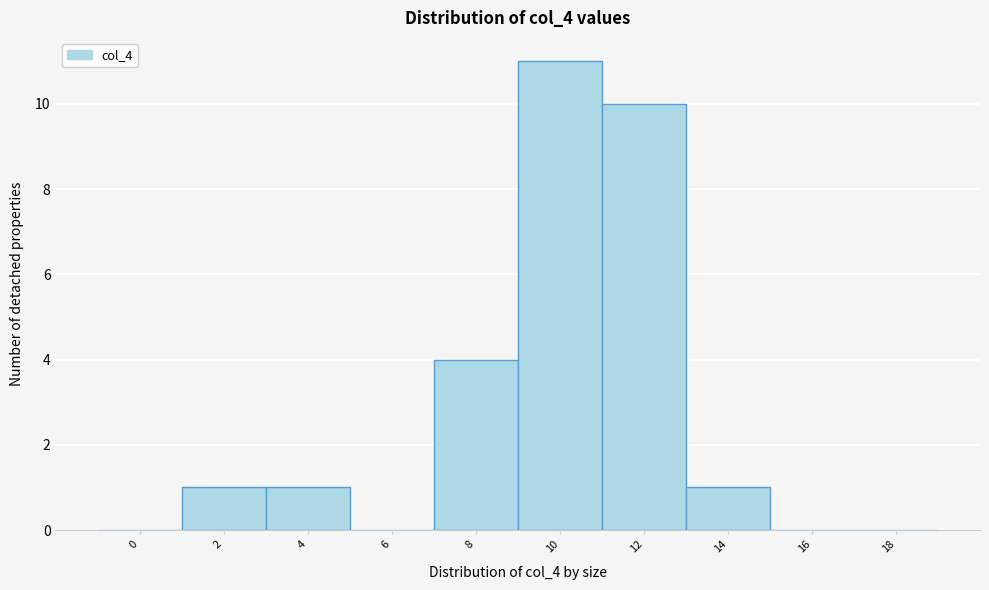

Reading left to right, extract all data points from this chart.

0=0	2=1	4=1	6=0	8=4	10=11	12=10	14=1	16=0	18=0